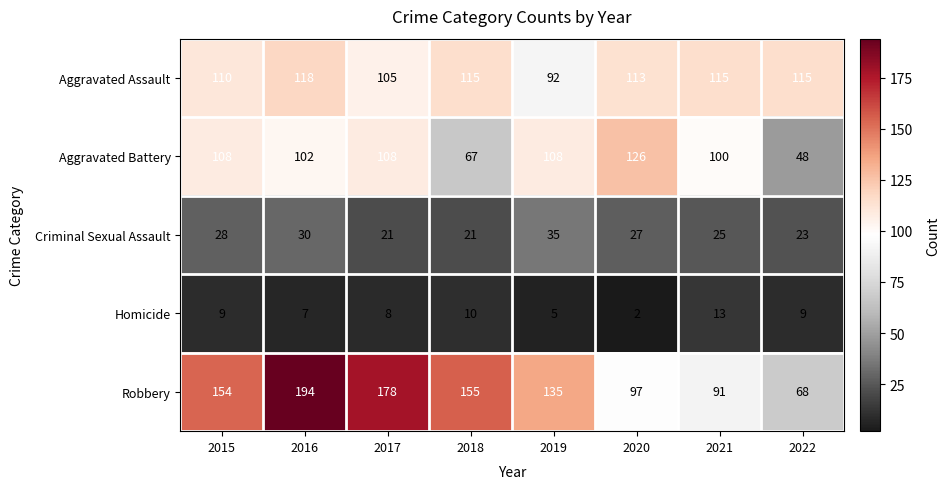

The Aggravated Battery series shows 108 at 2017. True or false?

True